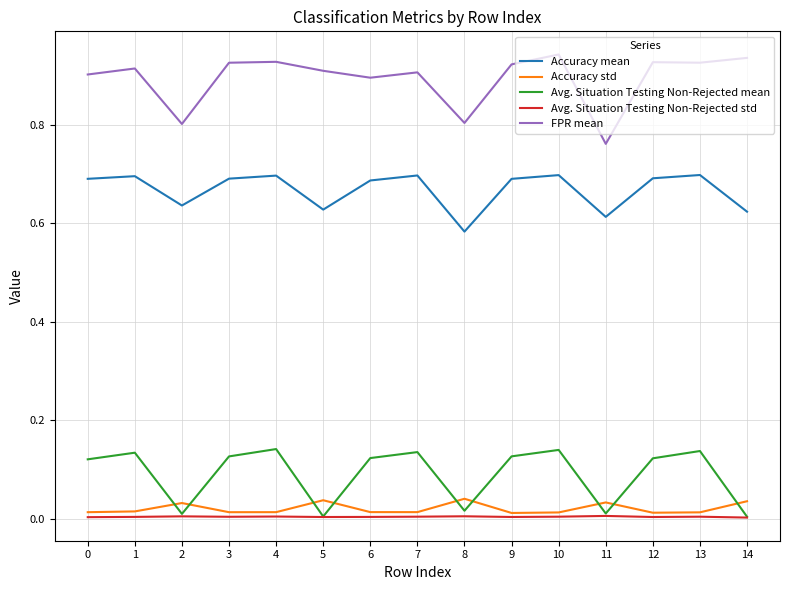

Between 4 and 14, which series saw the biggest shift?

Avg. Situation Testing Non-Rejected mean